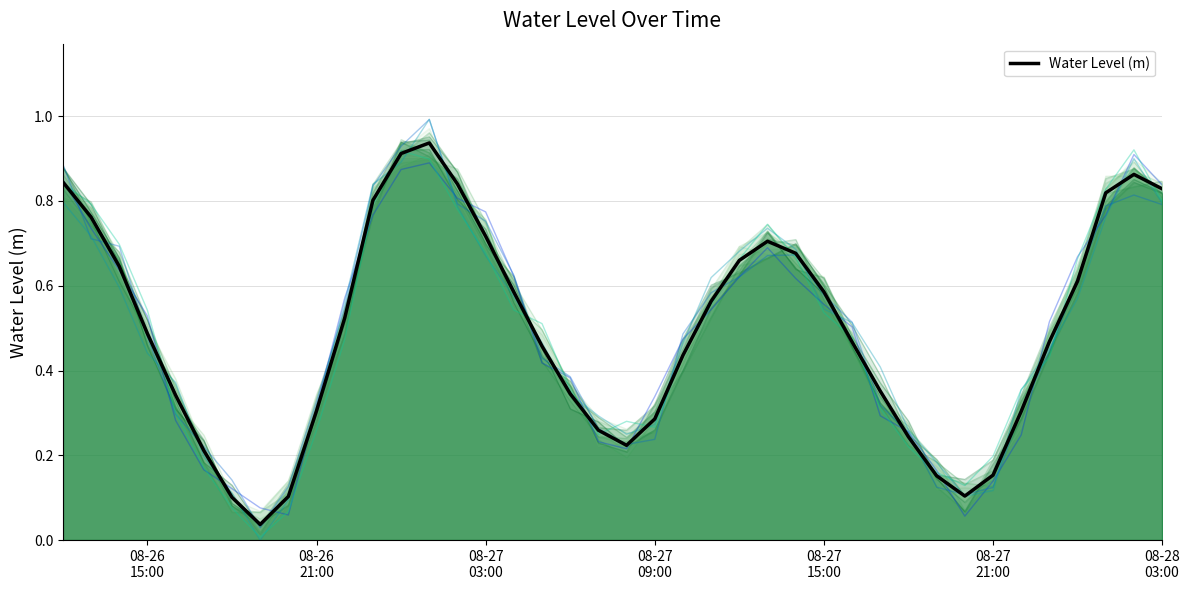

What is the difference between the second highest and second lowest values?

0.8